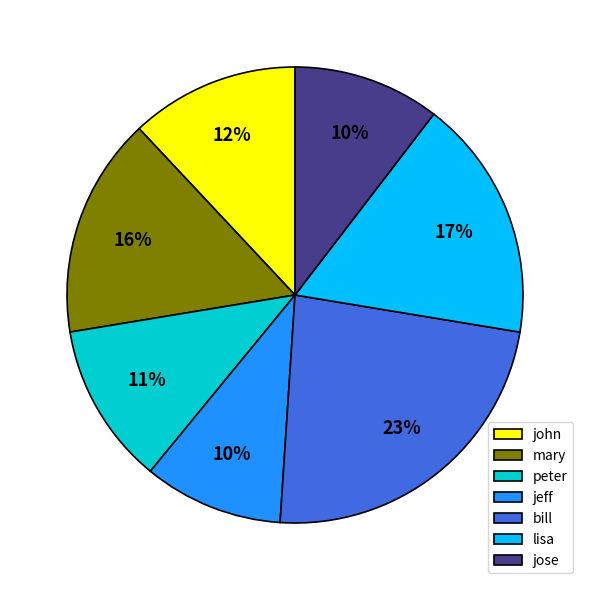

To the nearest percent, what is the average slice percentage?

14%